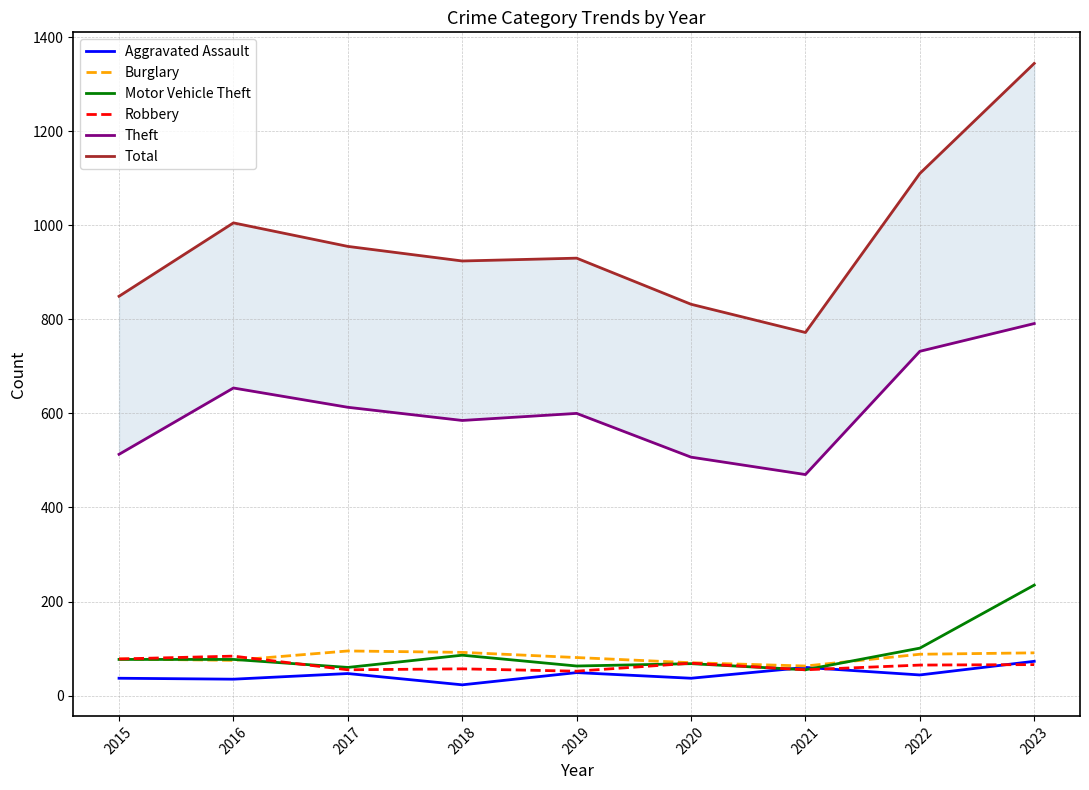

Reading left to right, what are all the values shown in this chart?

Aggravated Assault: 37	35	47	23	49	37	60	44	73
Burglary: 78	75	95	92	81	70	63	88	91
Motor Vehicle Theft: 77	77	60	86	63	68	55	101	235
Robbery: 78	84	55	57	52	69	55	65	66
Theft: 513	654	613	585	600	507	470	732	791
Total: 849	1005	955	924	930	832	772	1110	1344